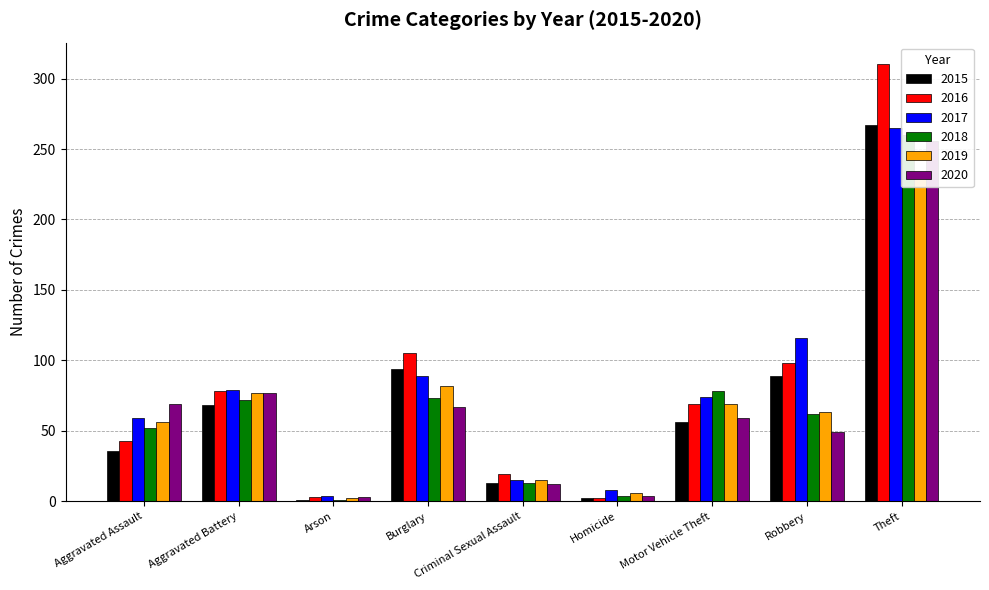

What is the difference between the highest and lowest values at Theft?

76